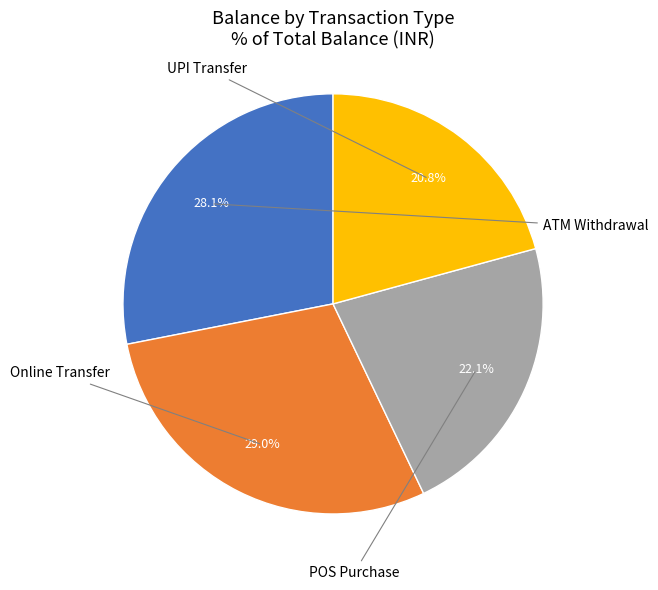

Is there a majority slice in this chart?

No